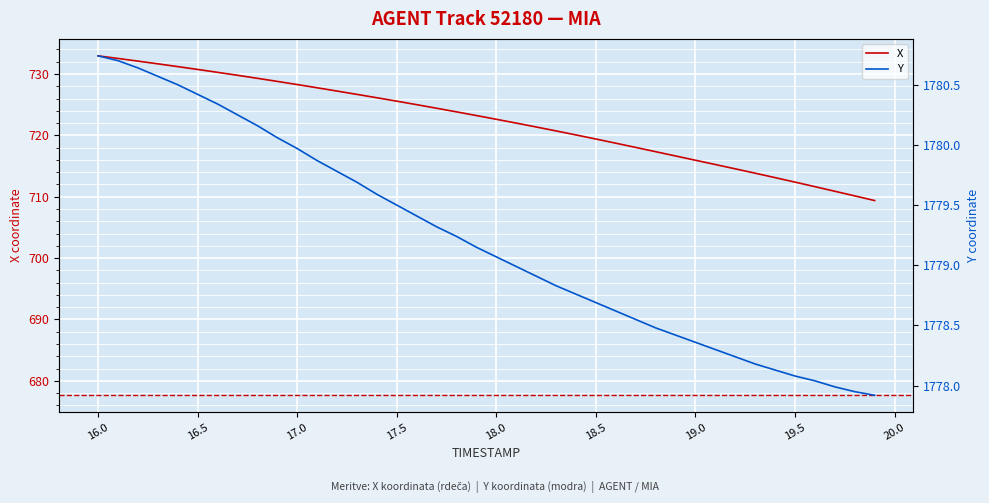

The value of X at 16.5 is 730.7. True or false?

True